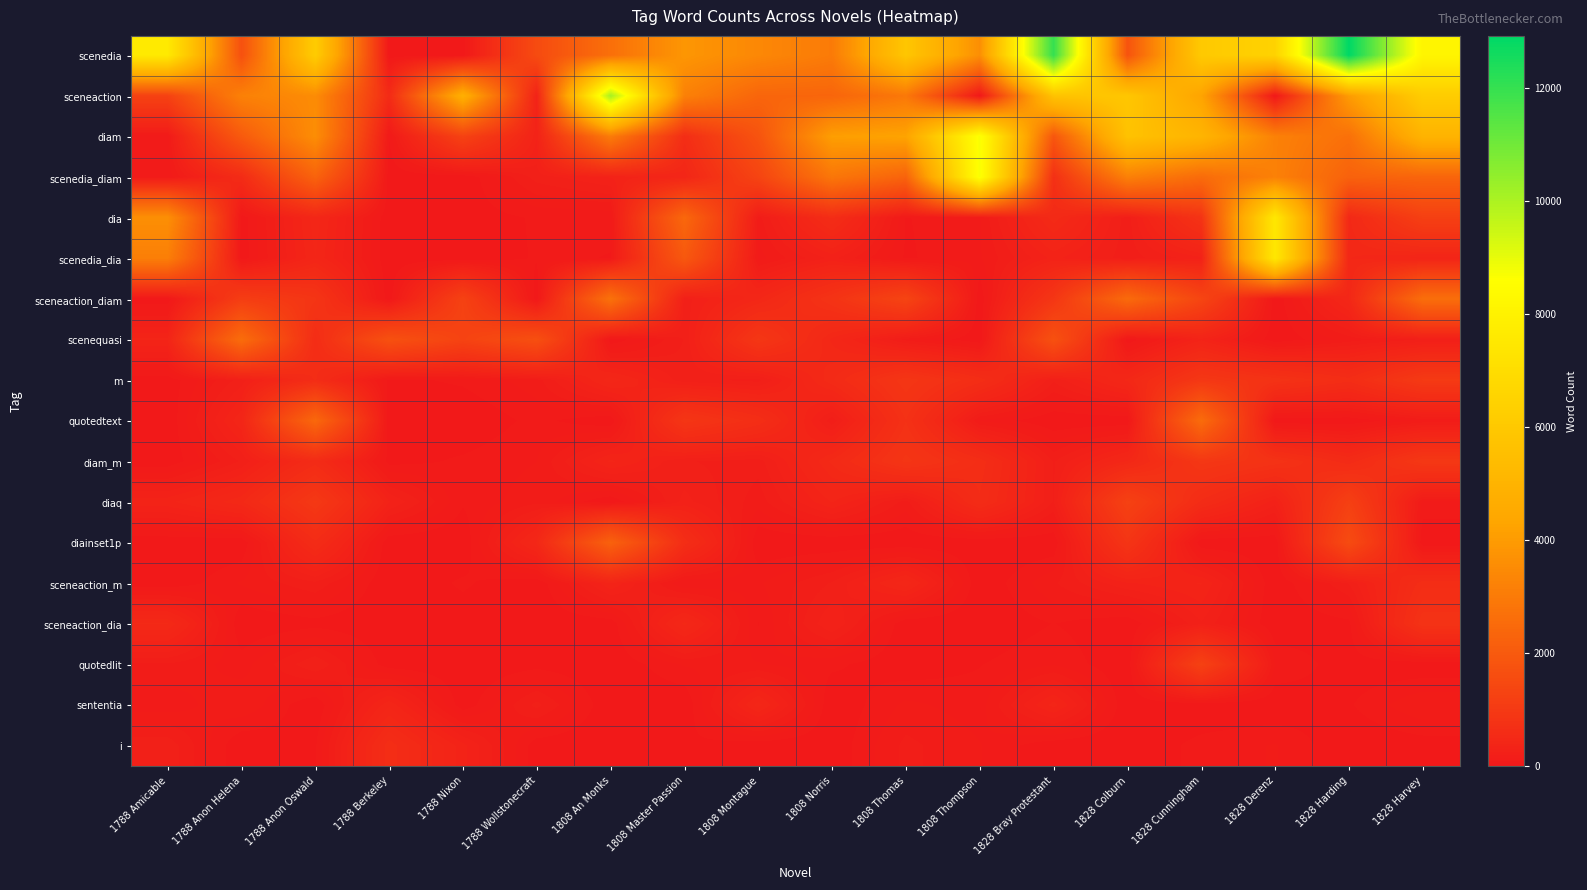

Count the number of categories in the chart.

18